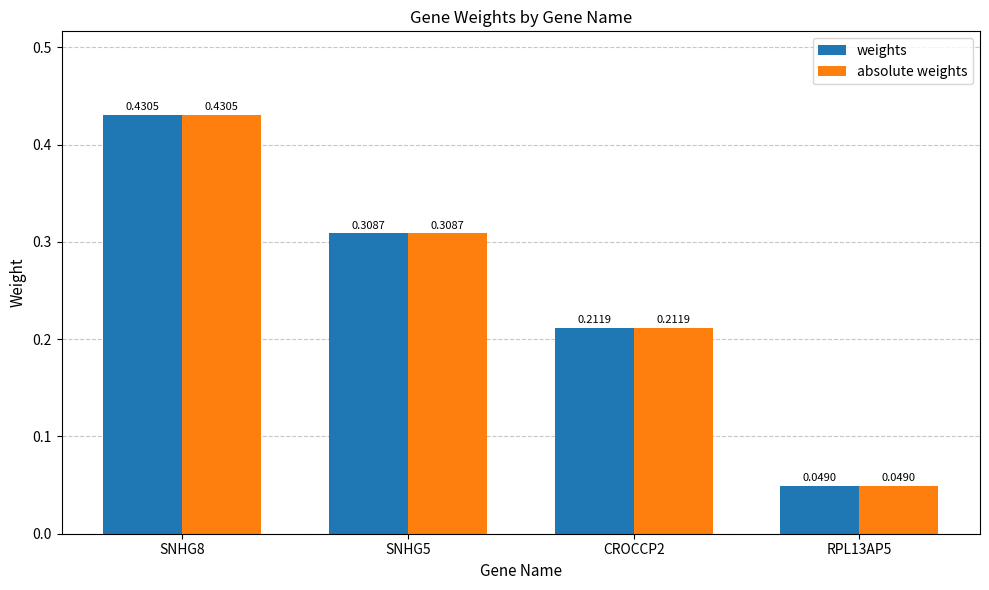

At which category is the sum across all series the highest?

SNHG8